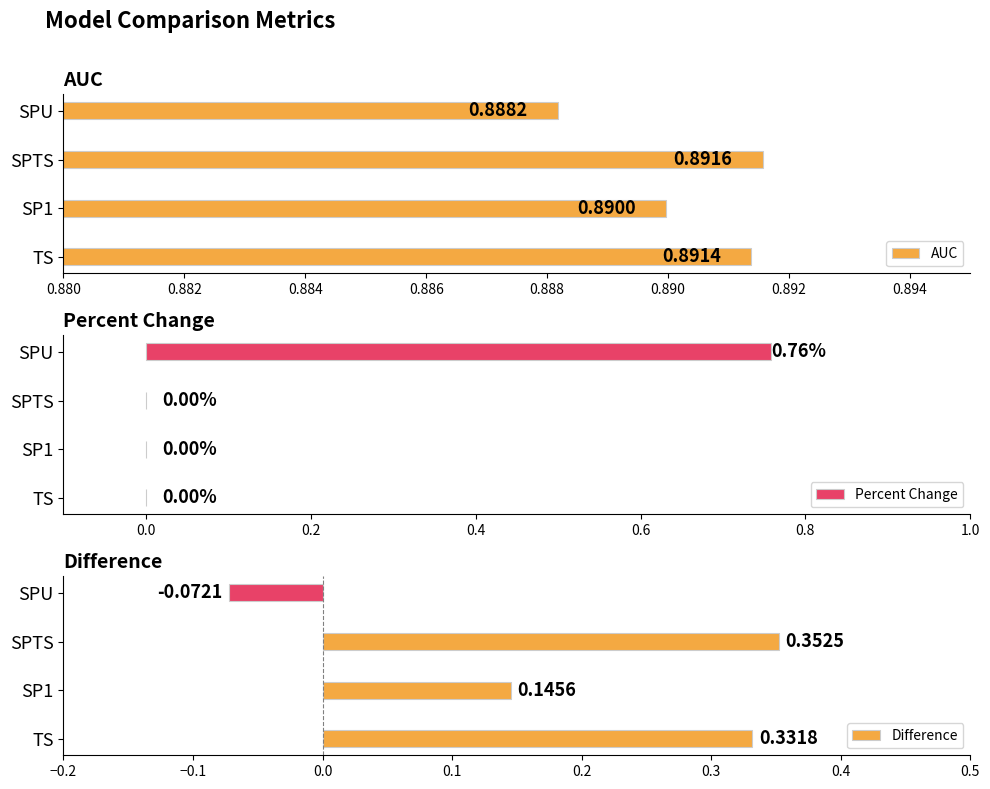

How many groups of bars are there?

4